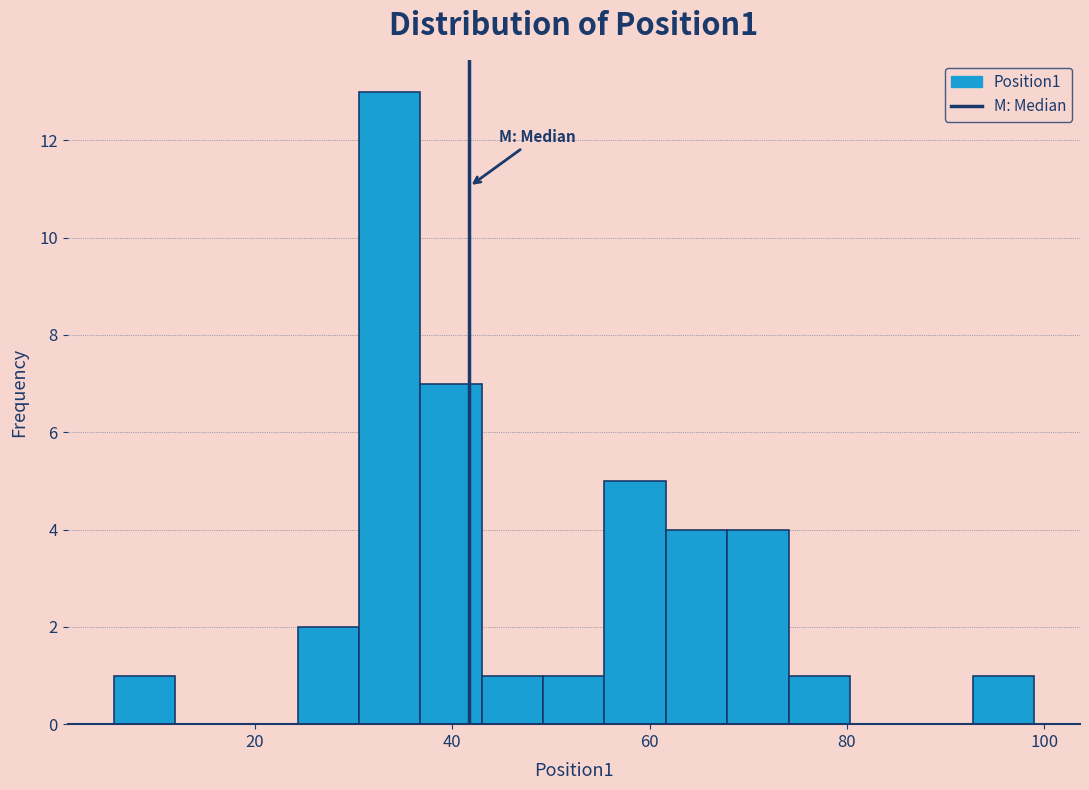

Around what value on the x-axis is the tallest bar? Give the approximate position of its centre, as read against the axis.

34